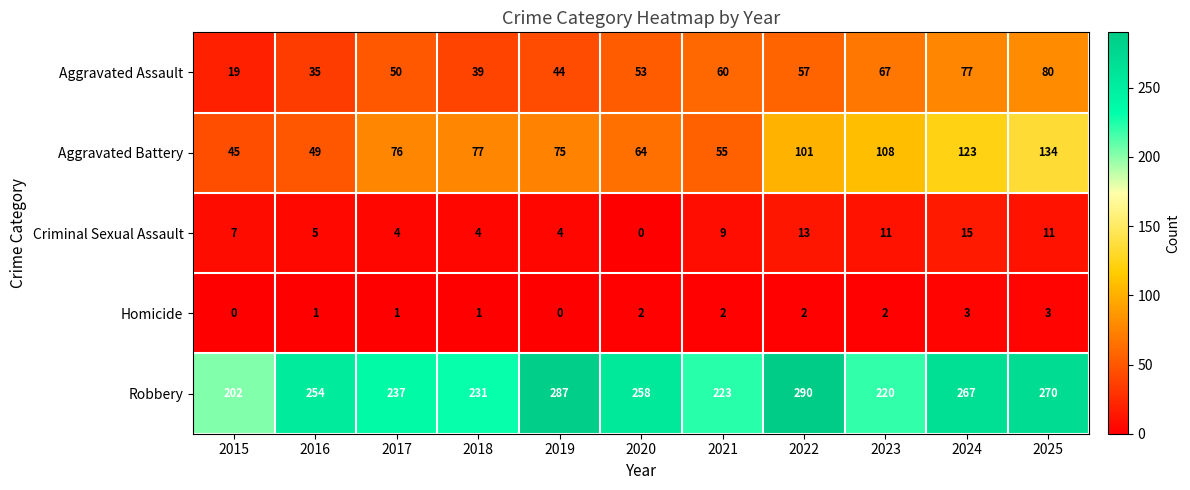

At which category is the sum across all series the highest?

2025